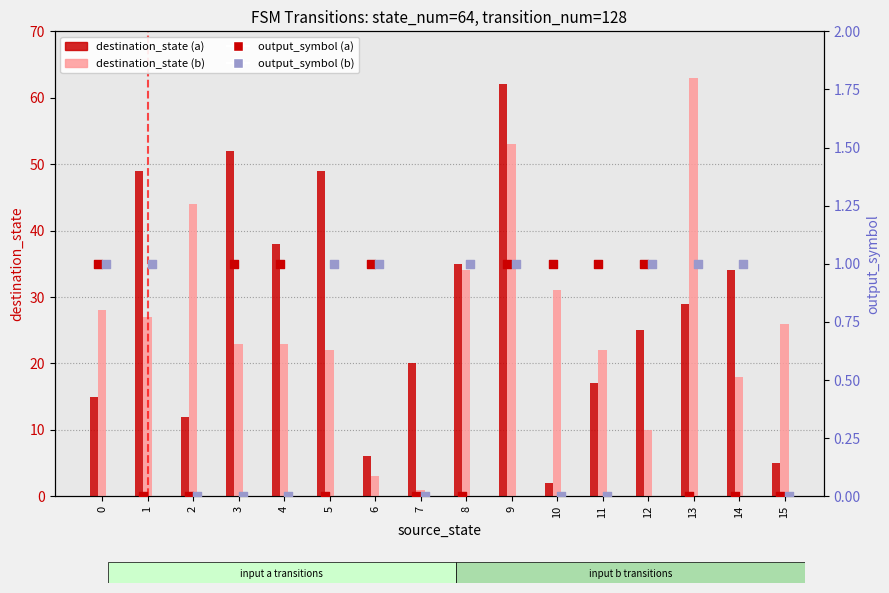

Which series has the largest Y range (max minus min)?

destination_state (b)